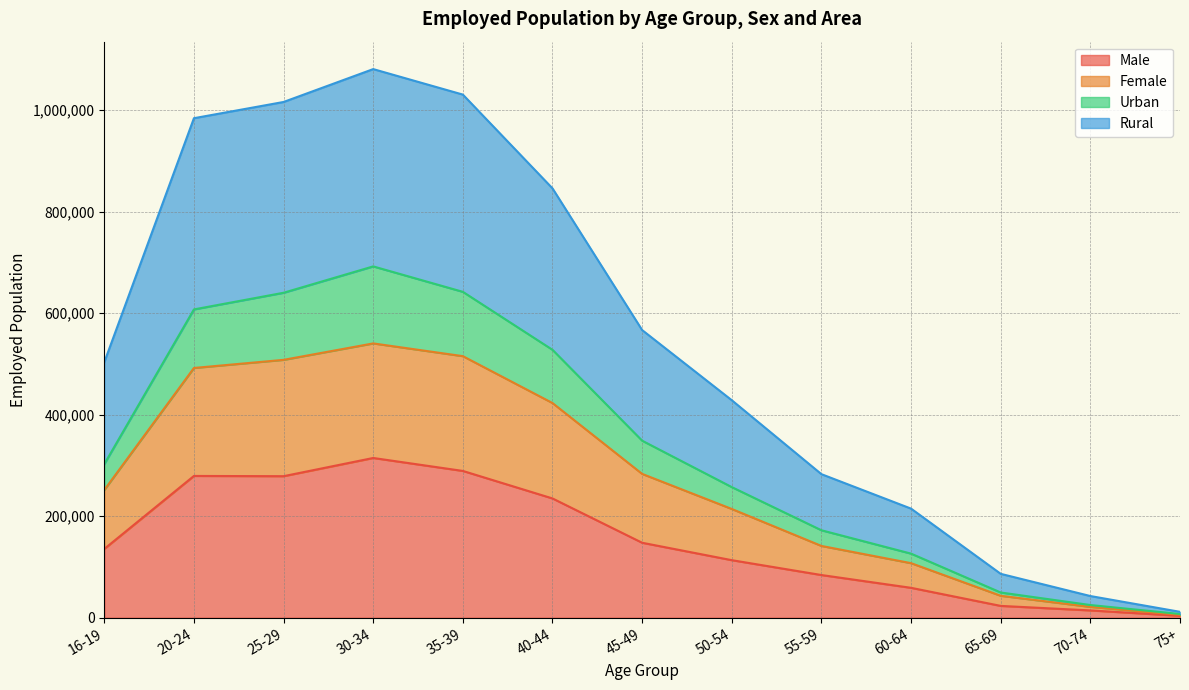

What is the difference between the maximum and minimum values in the Male series?

310806